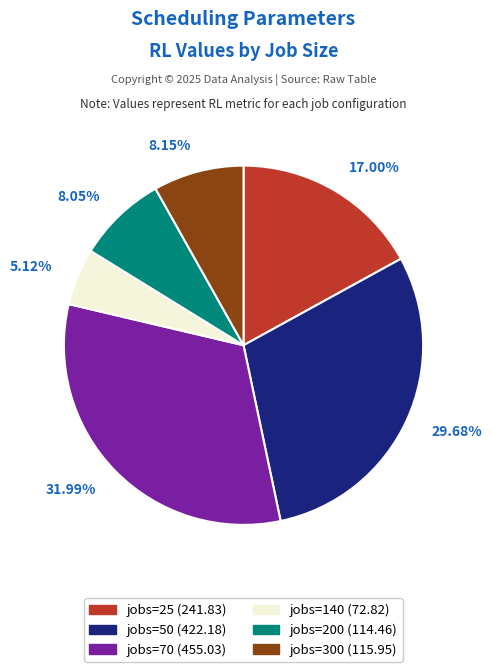

Combined, what portion of the pie is jobs=140 and jobs=25?

22.1%